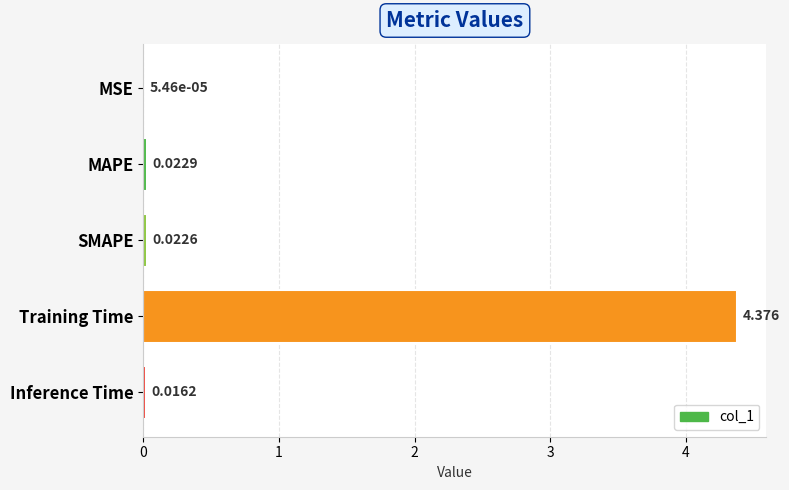

At which category does the chart reach its peak across all series?

Training Time